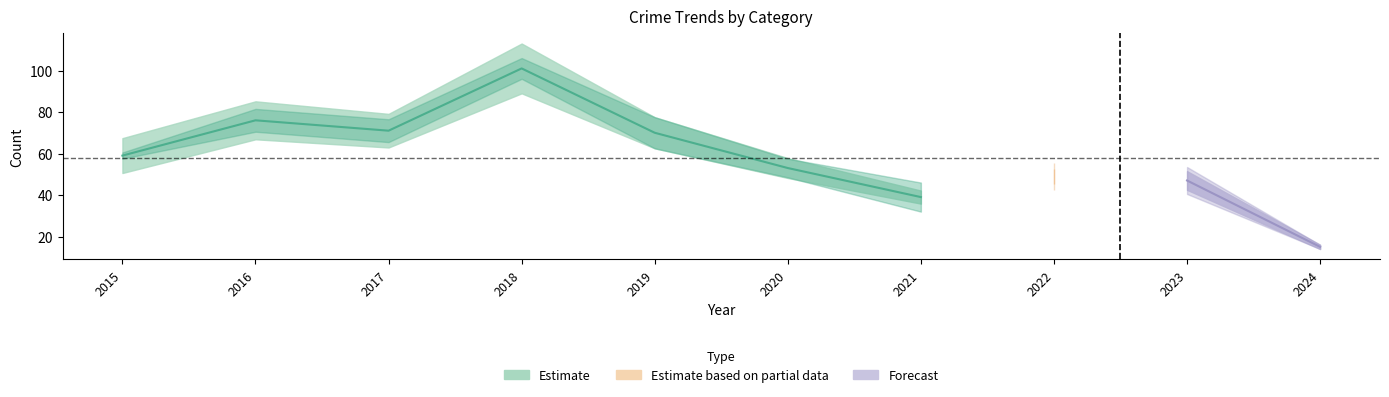

Count the number of categories in the chart.

10